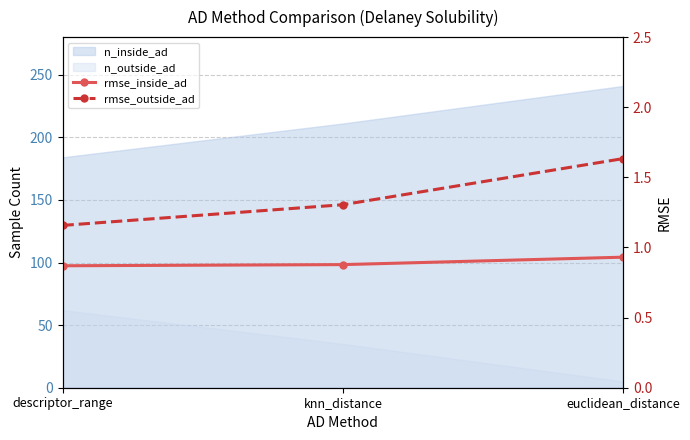

Rank the categories by rmse_inside_ad value from highest to lowest.

euclidean_distance, knn_distance, descriptor_range